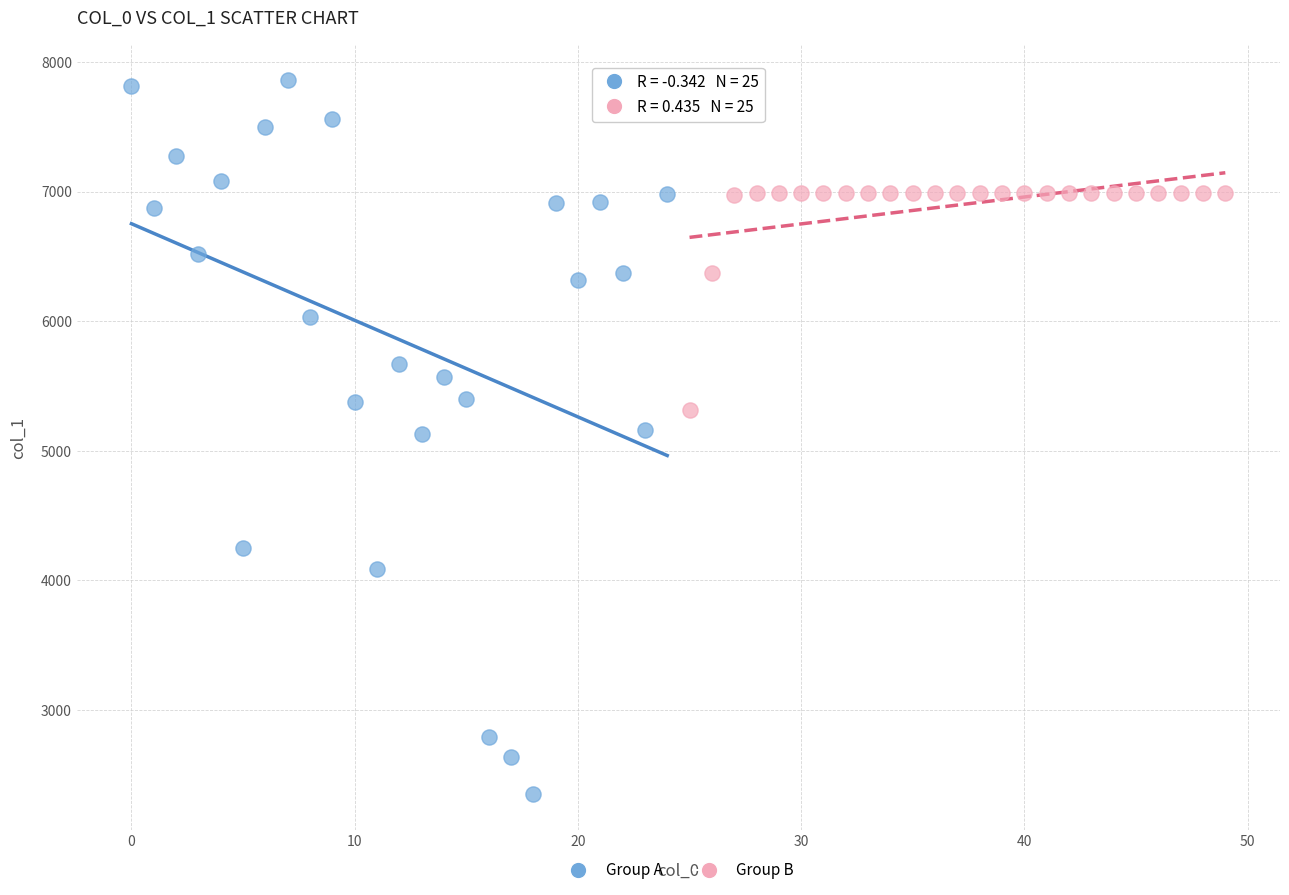

Which series contains the highest Y value?

Group A